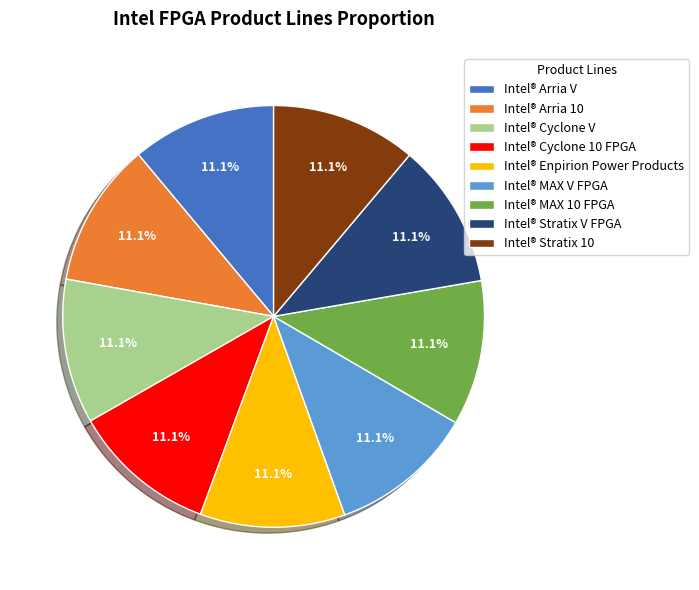

Does Intel® Cyclone 10 FPGA represent more than half of the total?

No